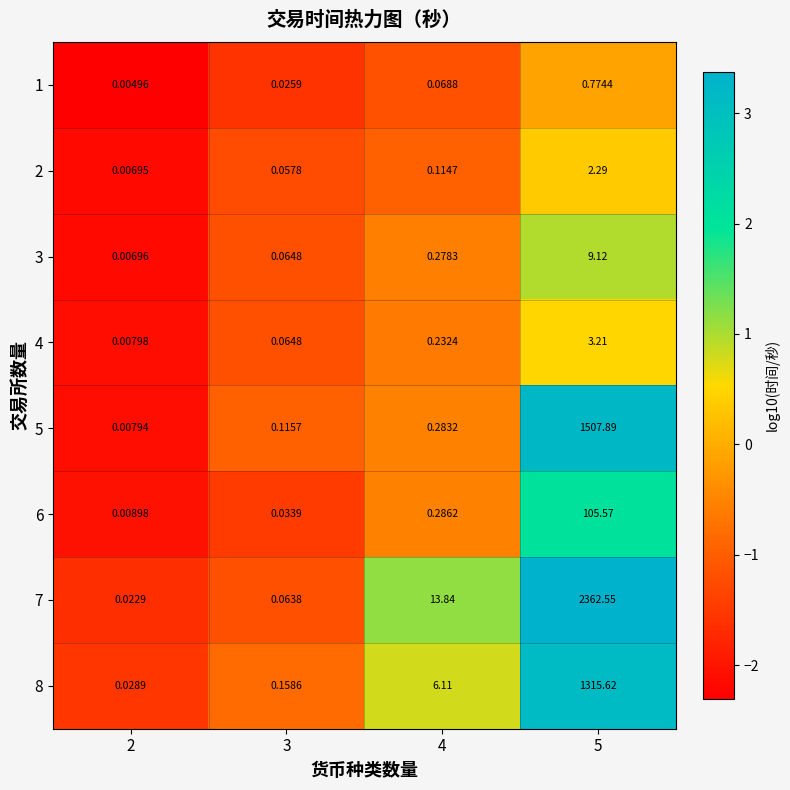

Is the value of 8 at 2 greater than the value of 1 at 3?

Yes